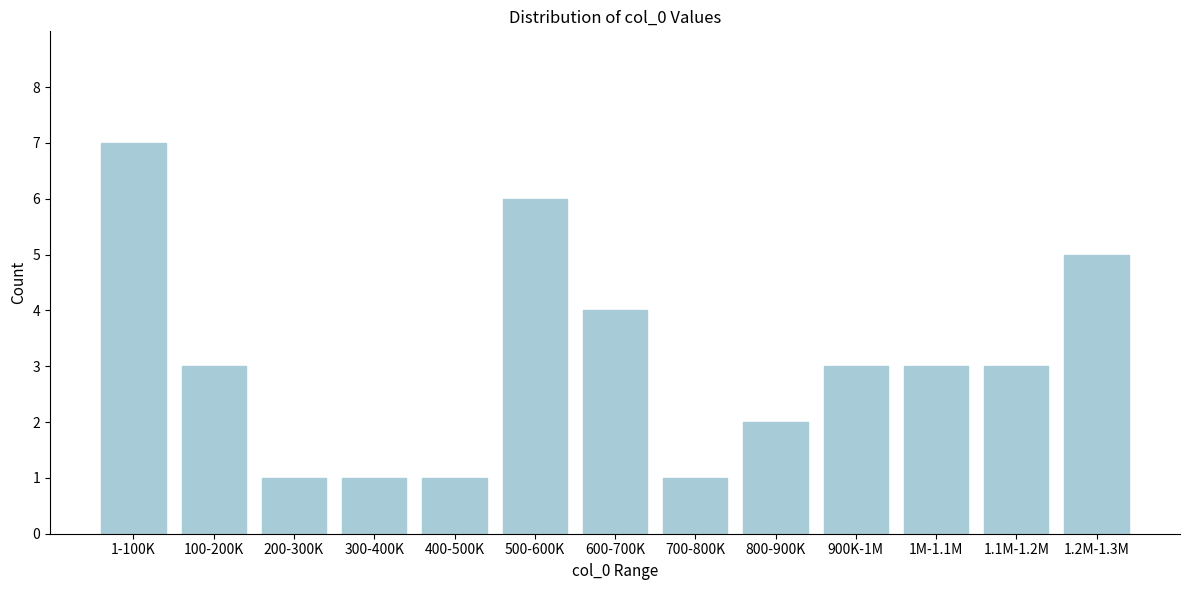

Reading right to left, what are all the values shown in this chart?

1.2M-1.3M=5	1.1M-1.2M=3	1M-1.1M=3	900K-1M=3	800-900K=2	700-800K=1	600-700K=4	500-600K=6	400-500K=1	300-400K=1	200-300K=1	100-200K=3	1-100K=7